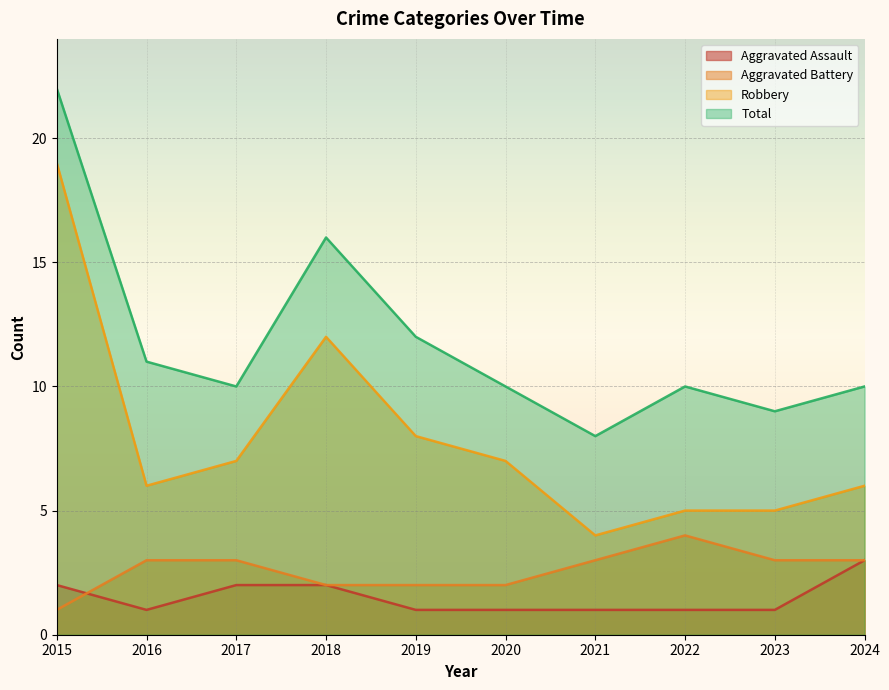

How many lines are shown in the chart?

4